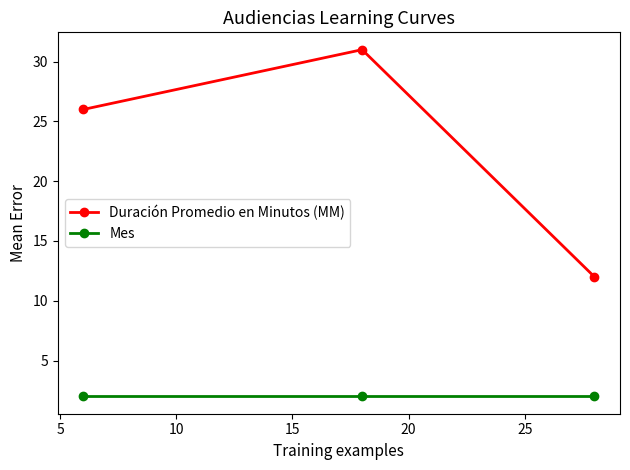

List the series in order of their peak value, lowest first.

Mes, Duración Promedio en Minutos (MM)